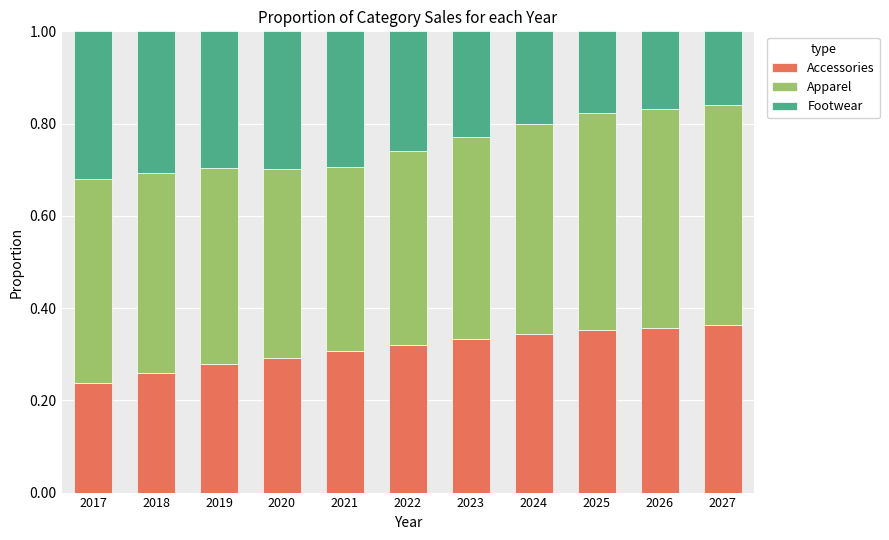

Is it true that Accessories equals 0.3 at 2022?

True